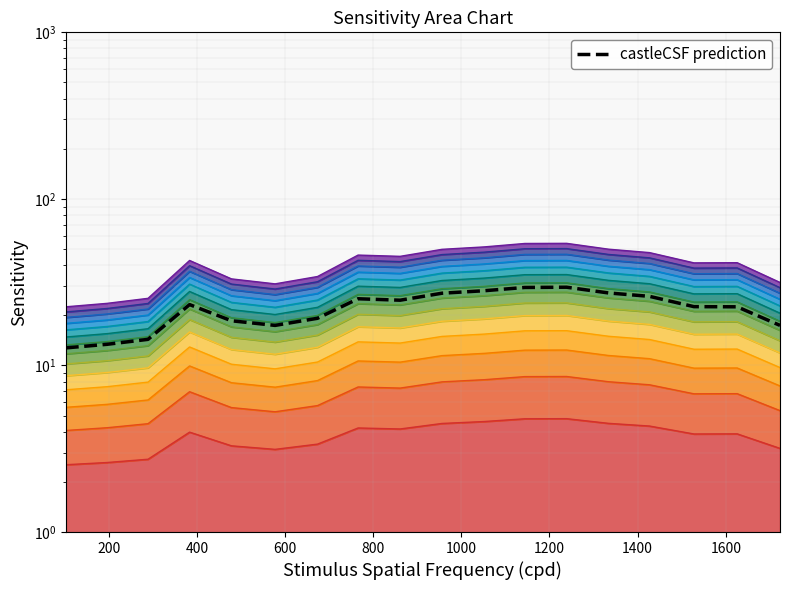

How many values exceed 23?

9